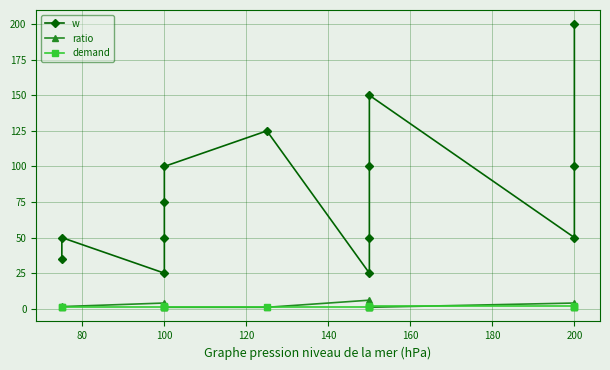

Reading left to right, what are all the values shown in this chart?

w: 35.0	50.0	25.0	50.0	75.0	100.0	125.0	25.0	50.0	100.0	150.0	50.0	100.0	200.0
ratio: 2.1	1.5	4.0	2.0	1.3	1.0	1.0	6.0	3.0	1.5	1.0	4.0	2.0	1.0
demand: 1.0	1.0	1.0	2.0	1.0	1.0	1.0	1.0	1.0	1.0	2.0	2.0	1.0	1.0